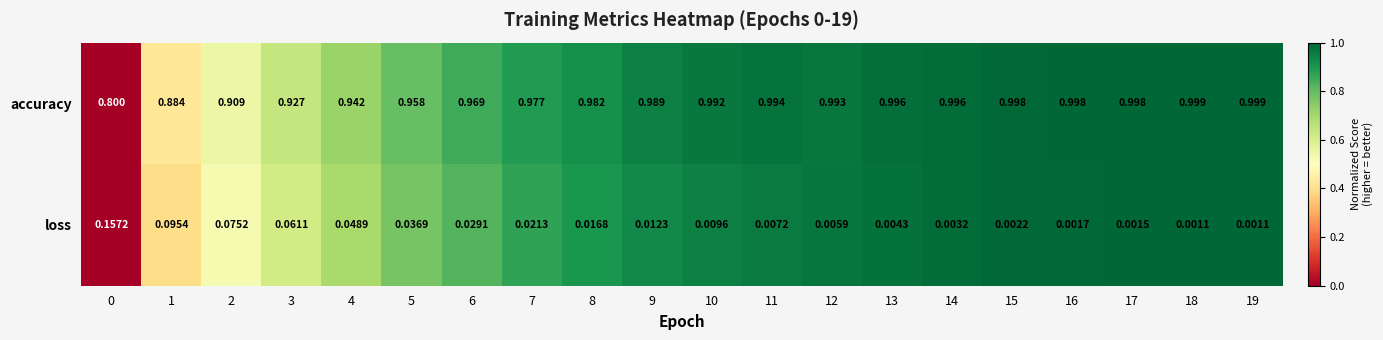

Which series changed the most between 2 and 5?

accuracy